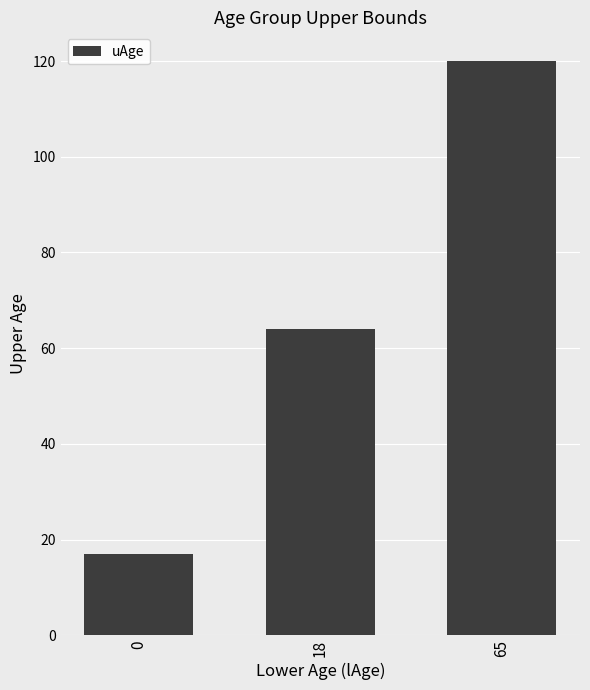

Reading left to right, list all the values displayed in this chart.

17	64	120